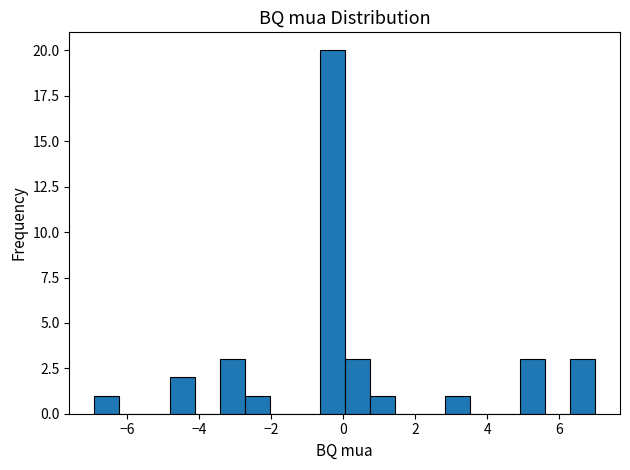

Read against the x-axis, roughly where is the centre of the tallest bar?

-0.4